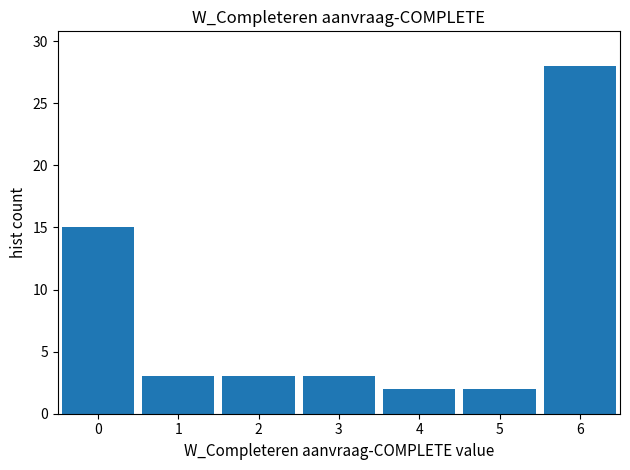

Over which range of the x-axis is the bar tallest?

5.5 to 6.5